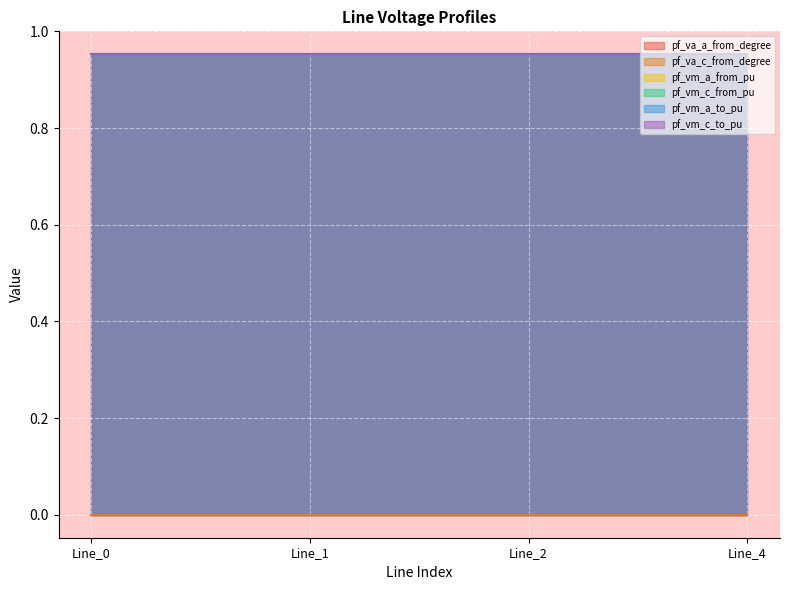

Rank the series by their maximum value, from lowest to highest.

pf_va_a_from_degree, pf_va_c_from_degree, pf_vm_a_to_pu, pf_vm_a_from_pu, pf_vm_c_from_pu, pf_vm_c_to_pu